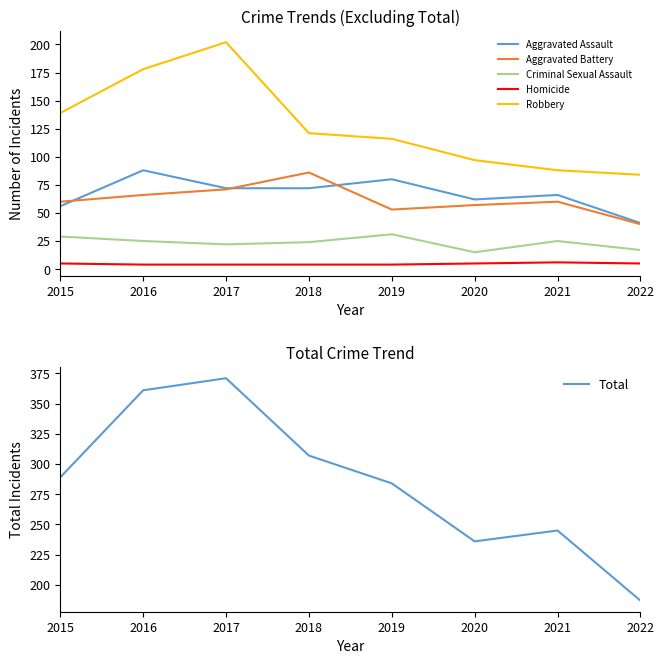

What is the difference between the Total values at 2019 and 2015?

5